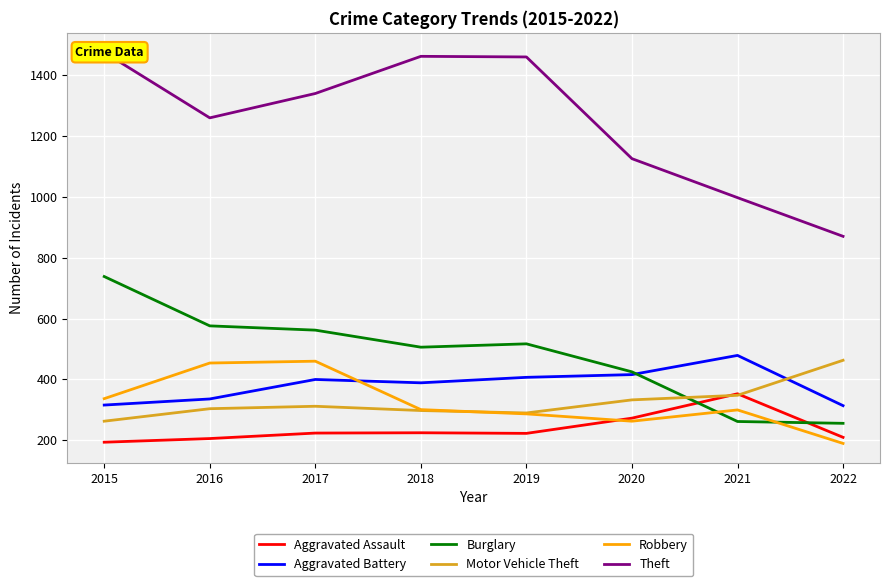

What is the value of the Motor Vehicle Theft point at the 1st from the left?

263